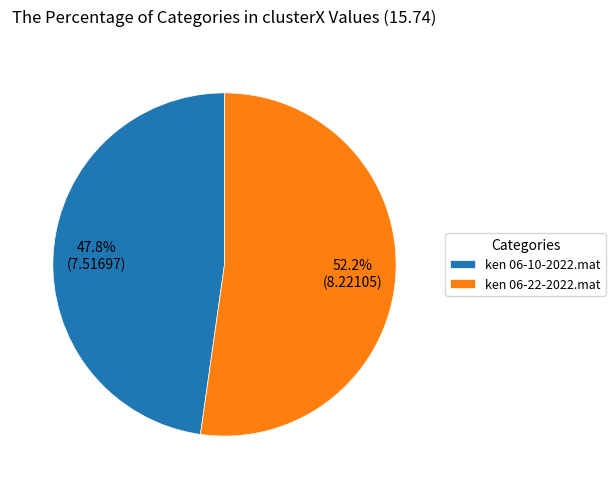

What is the smallest slice in the pie chart?

ken 06-10-2022.mat